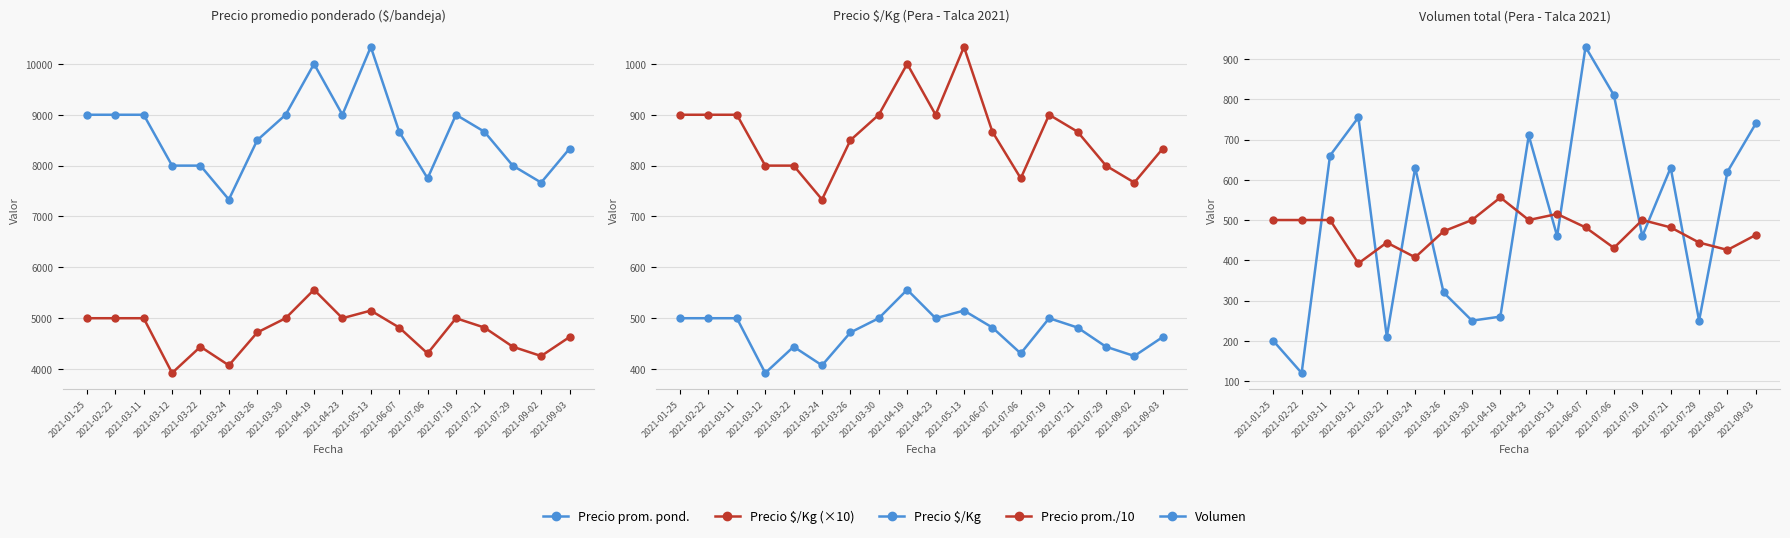

What is the difference between the highest and lowest values at 2021-03-30?

8750.0